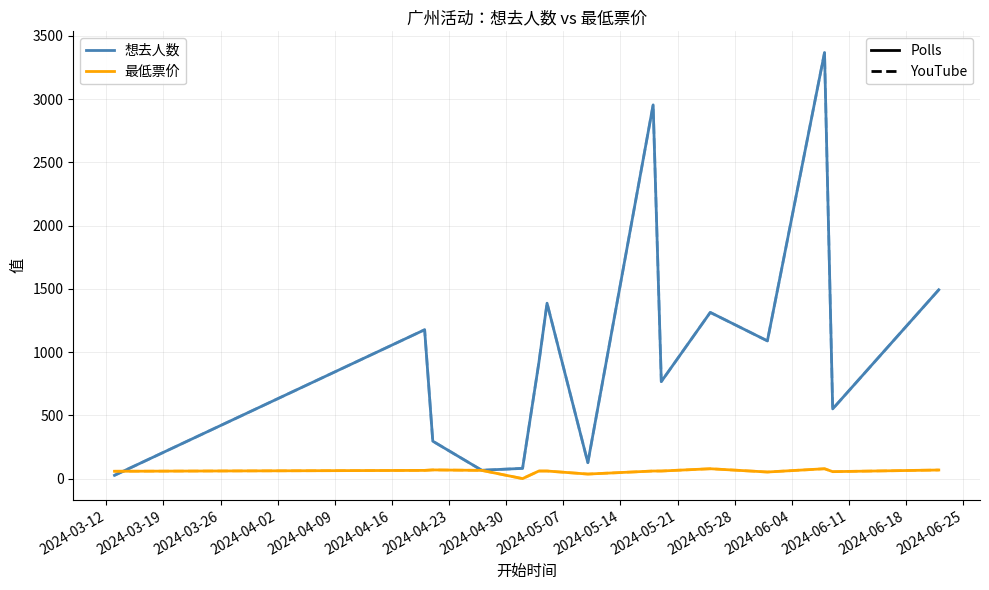

Does the chart display data point markers on the line(s)?

No